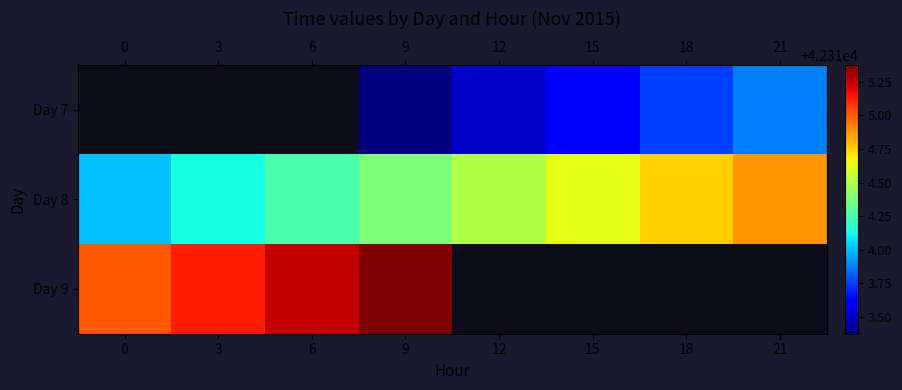

What is the difference between the Day 8 values at 9 and 12?

0.1